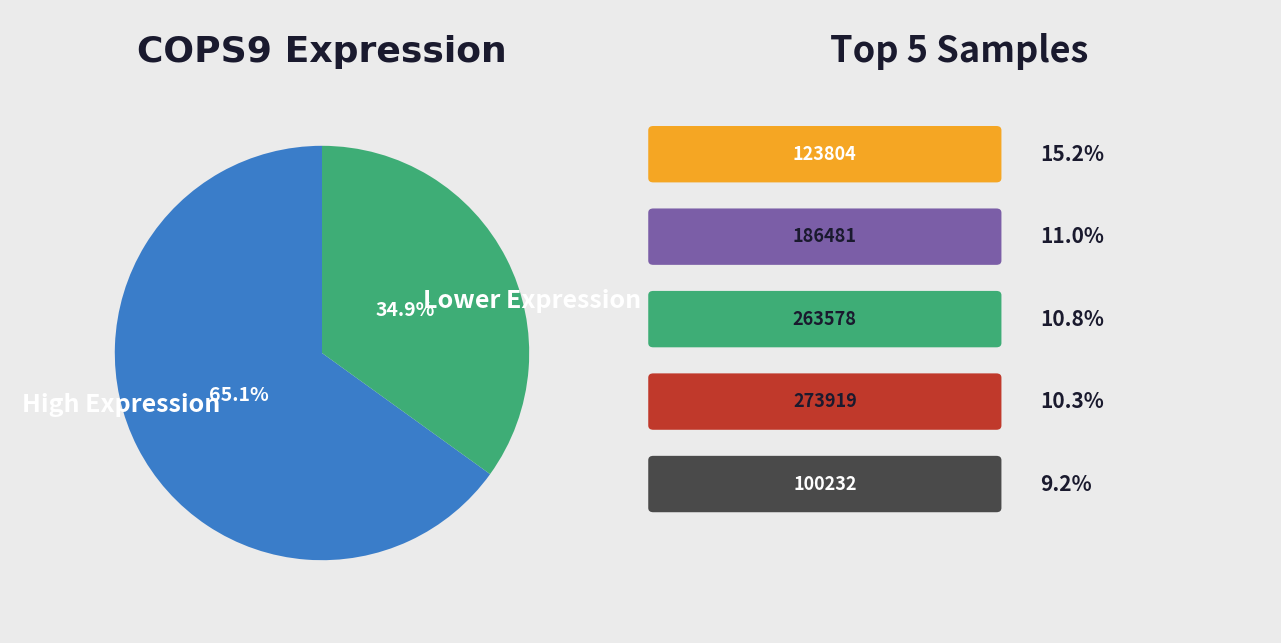

To the nearest percent, what is the average slice percentage?

50%